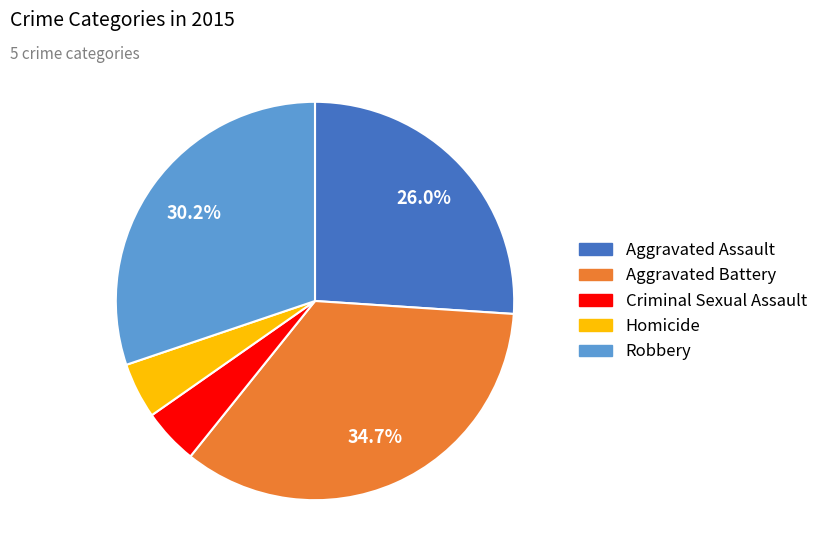

What portion of the pie excludes Aggravated Assault?

74.0%